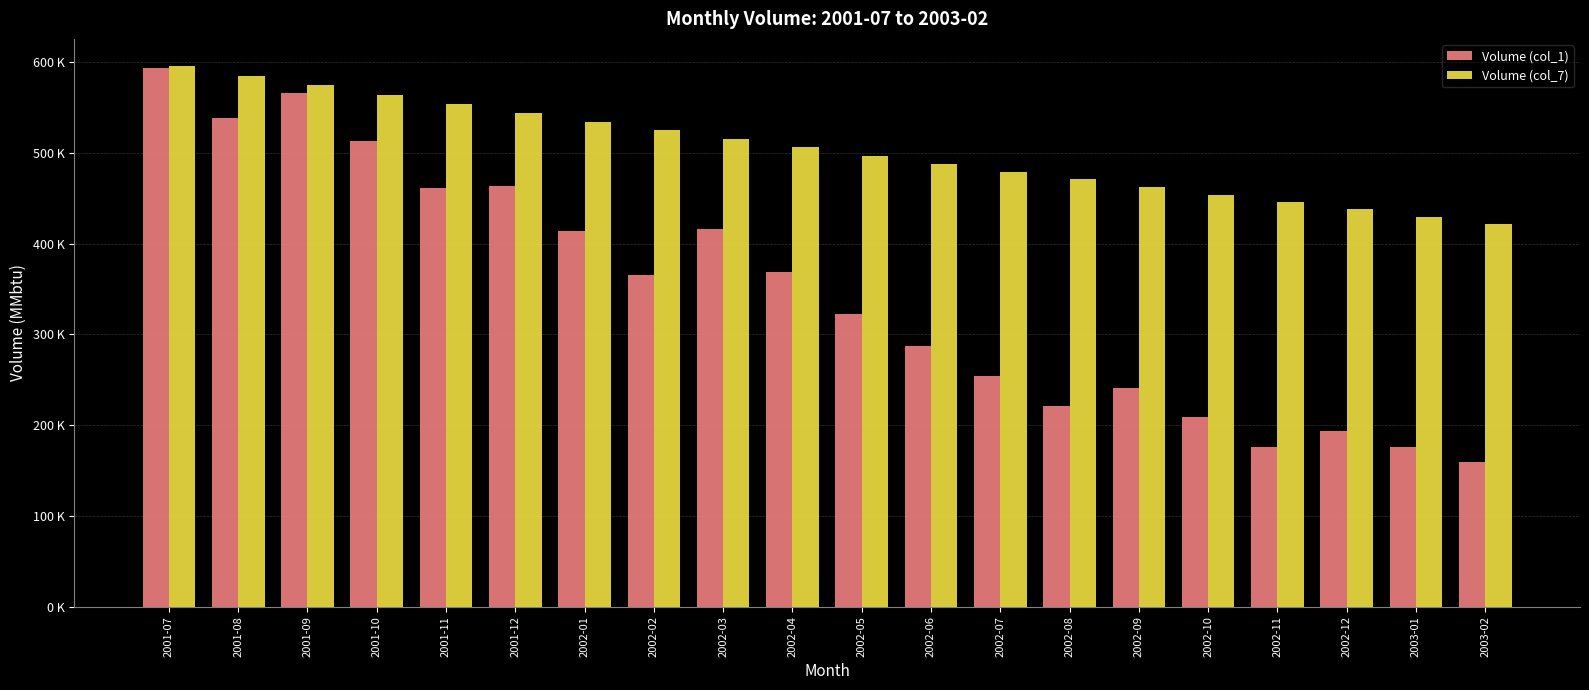

What value does the Volume (col_7) series have at 2002-05?

496872.0